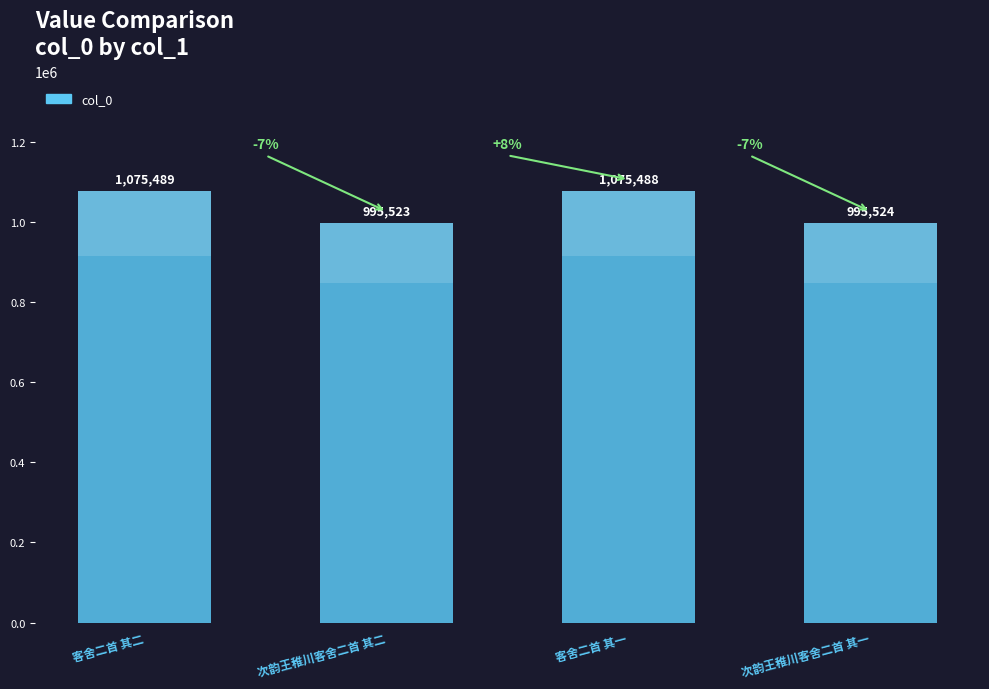

Rank the categories by value from highest to lowest.

客舍二首 其二, 客舍二首 其一, 次韵王稚川客舍二首 其一, 次韵王稚川客舍二首 其二